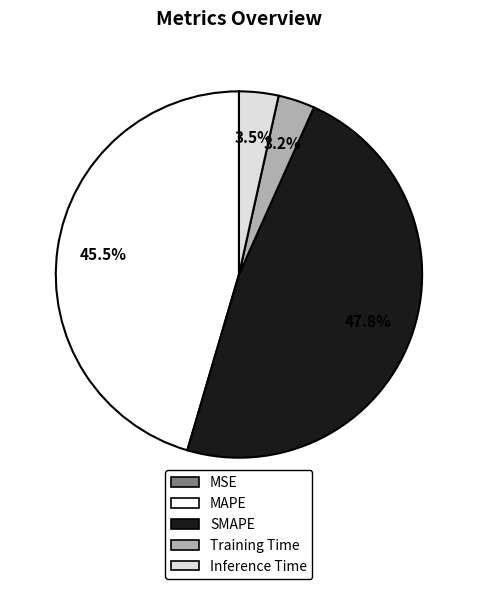

Between MAPE and SMAPE, which is larger?

SMAPE